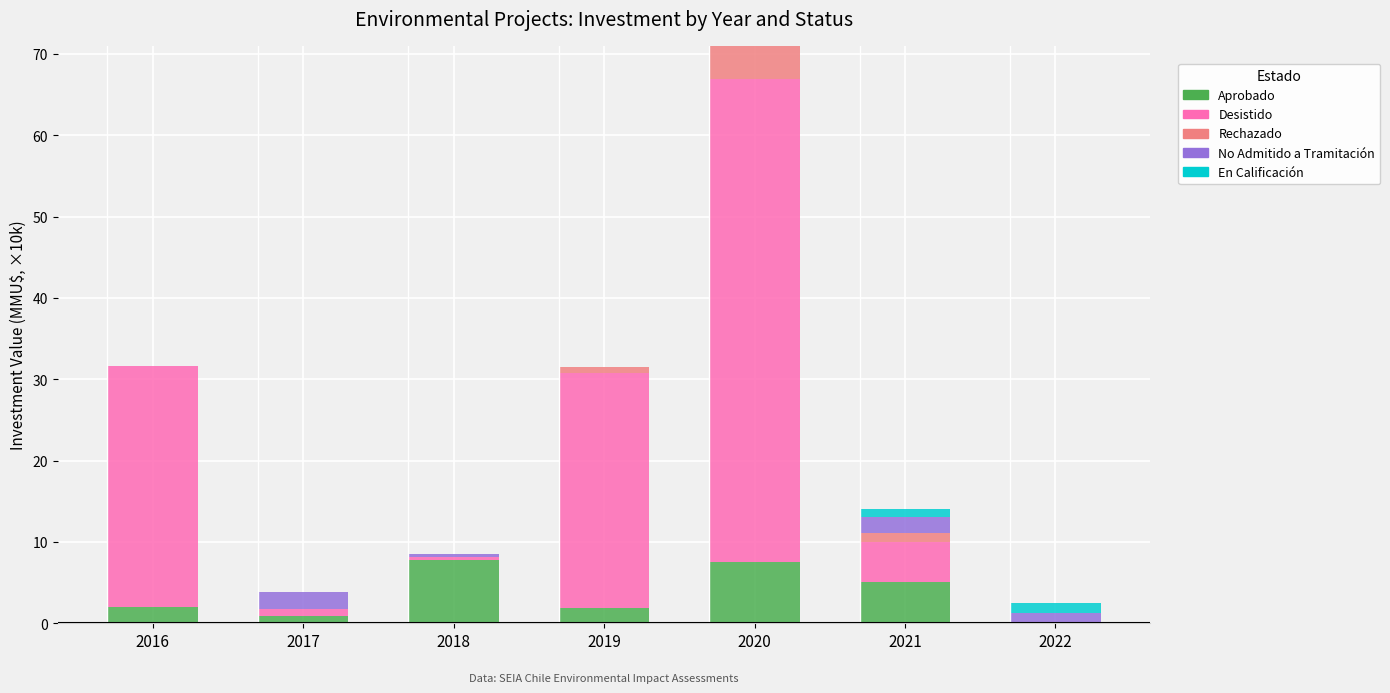

Is it true that Aprobado equals 0.9 at 2017?

True